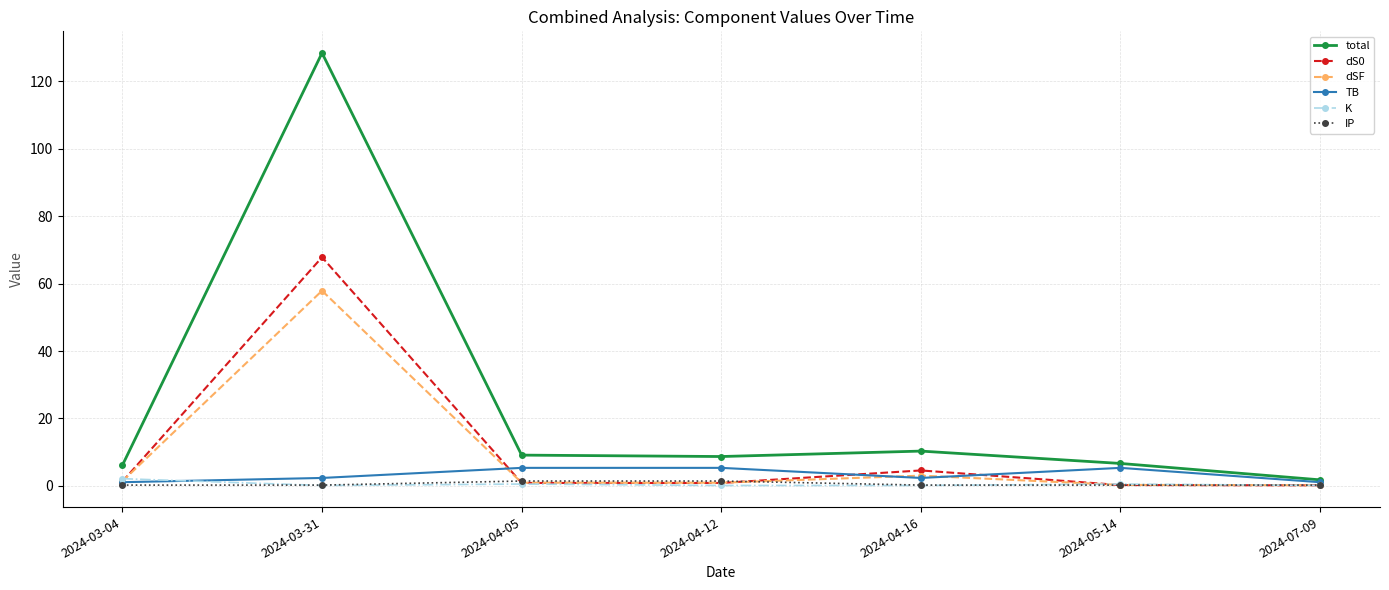

At which category is the sum across all series the highest?

2024-03-31